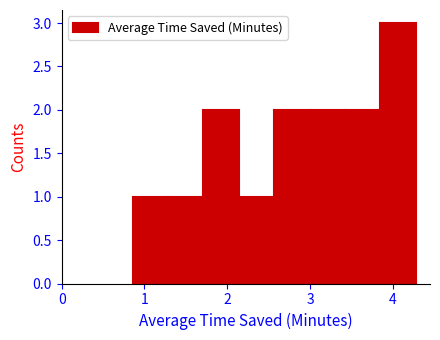

Reading left to right, list every bar in this chart as the range it spans on the x-axis followed by its height. Neither the bar edges nor the heights are printed on the chart, so give them approximately, as read against the axes.

0.9 to 1.3: 1
1.3 to 1.7: 1
1.7 to 2.1: 2
2.1 to 2.6: 1
2.6 to 3.0: 2
3.0 to 3.4: 2
3.4 to 3.8: 2
3.8 to 4.3: 3